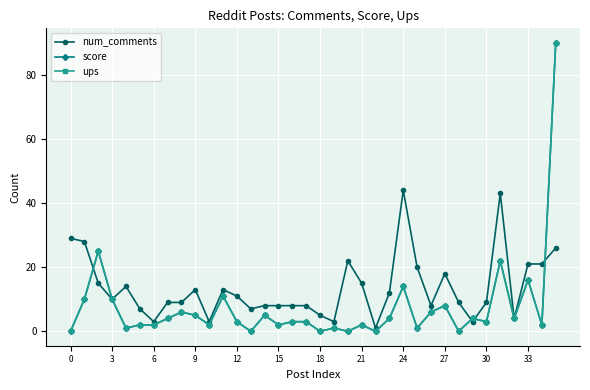

What is the label of the 2nd point from the right?

34